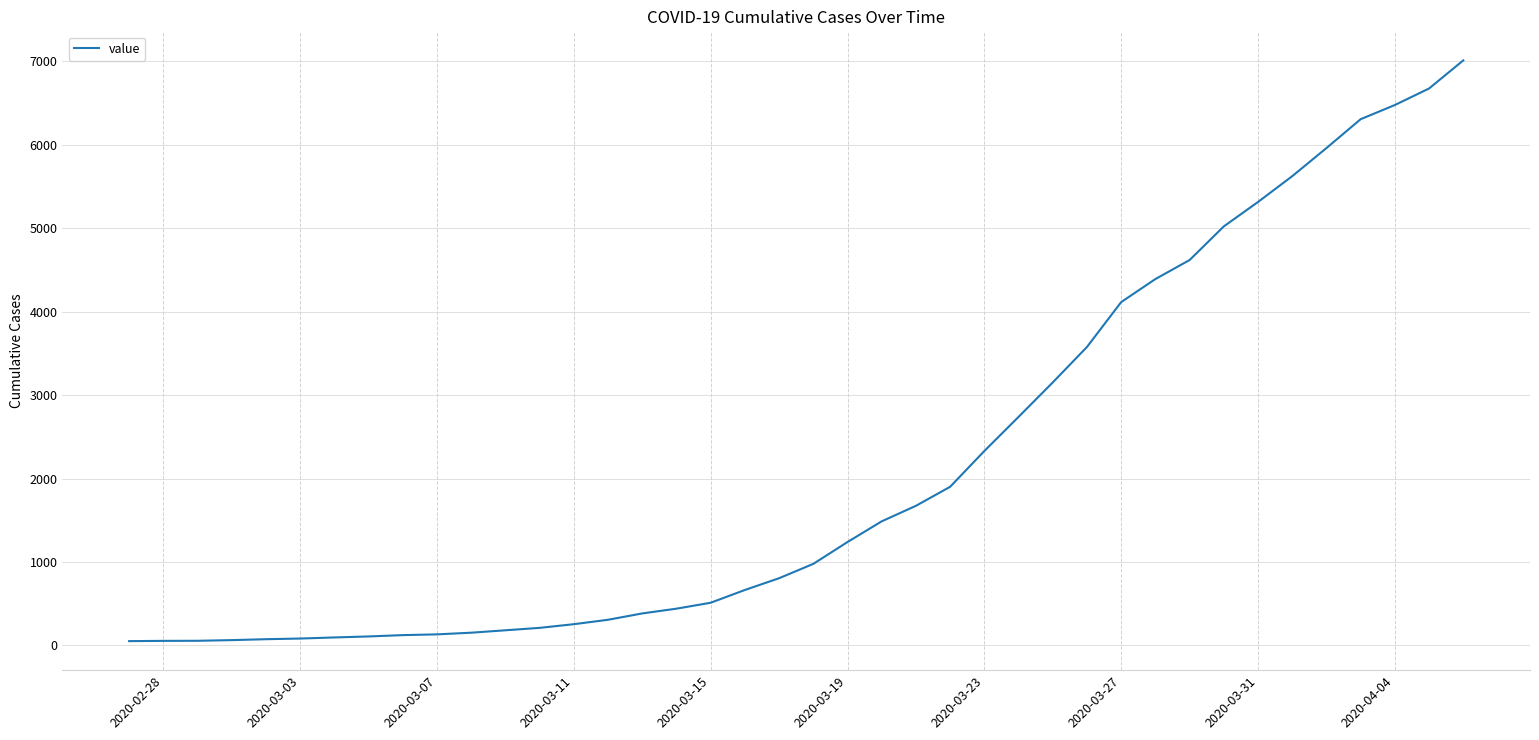

What is the difference between the maximum and minimum values?

6961